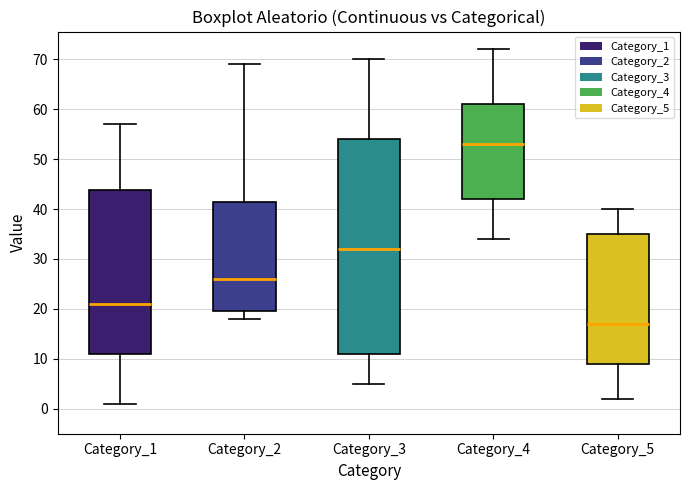

Comparing the boxes themselves (not the whiskers), which one is the tallest?

Category_3